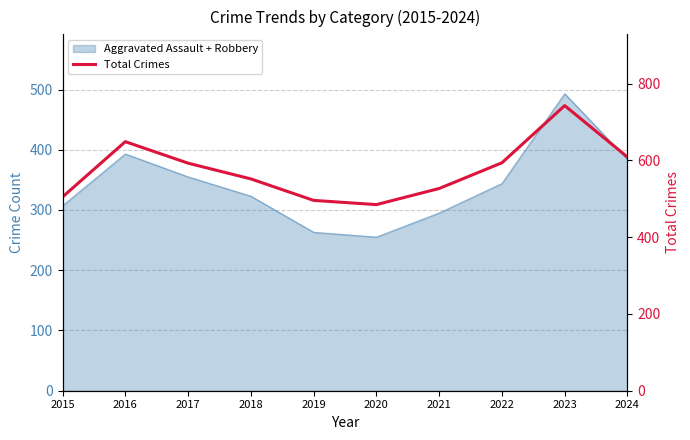

True or false: there are more than 2 points higher than both neighbors.

False